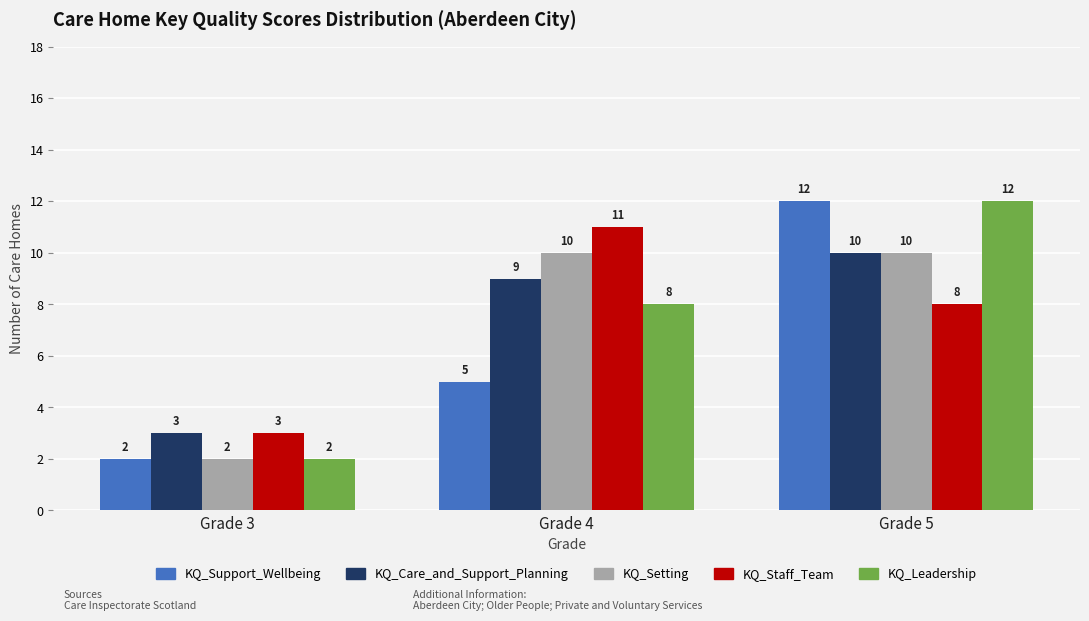

Which category has the highest value in the KQ_Support_Wellbeing series?

Grade 5